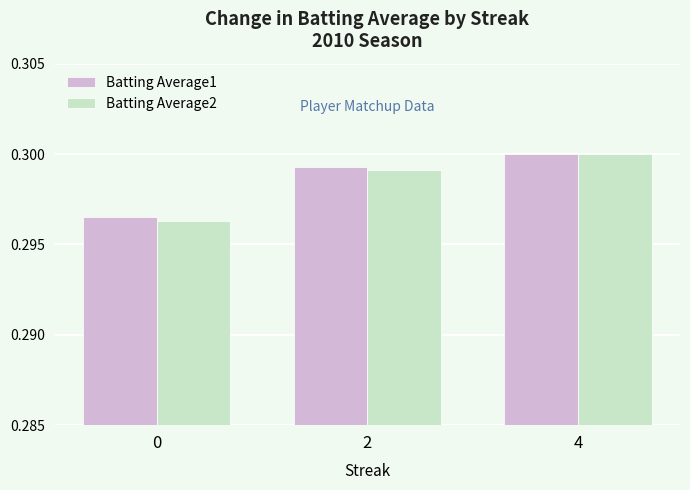

How many distinct data groups are displayed?

2